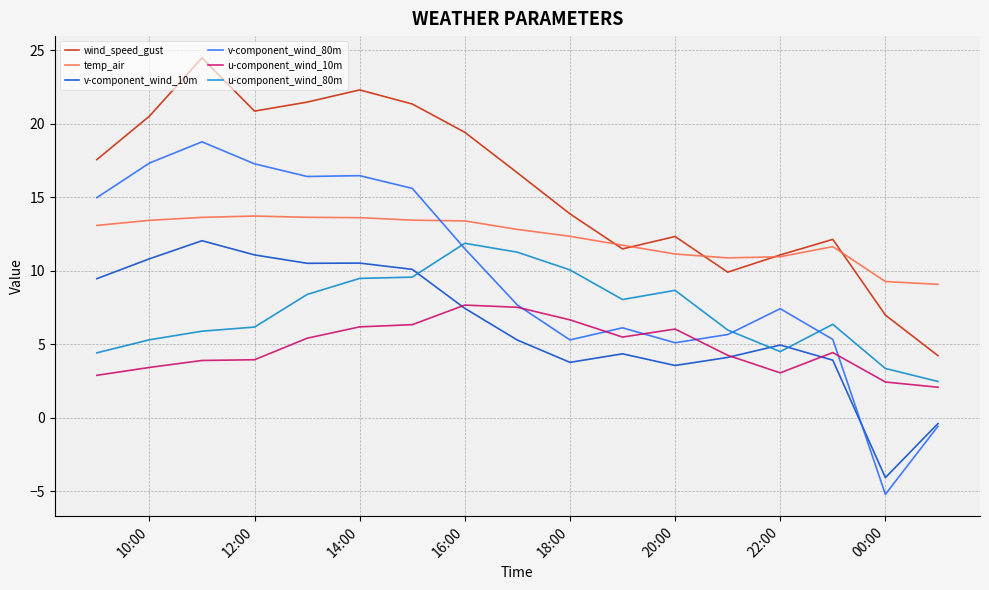

Which series has the largest range (max minus min)?

v-component_wind_80m